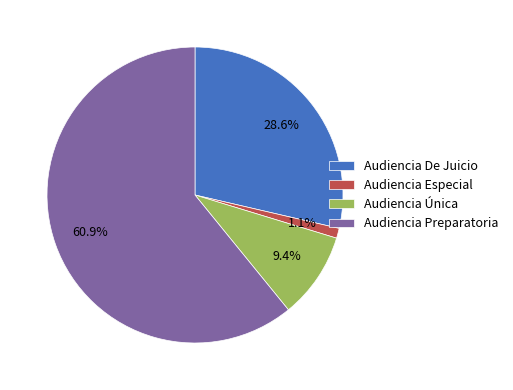

The Audiencia Preparatoria slice represents 49% of the pie. True or false?

False